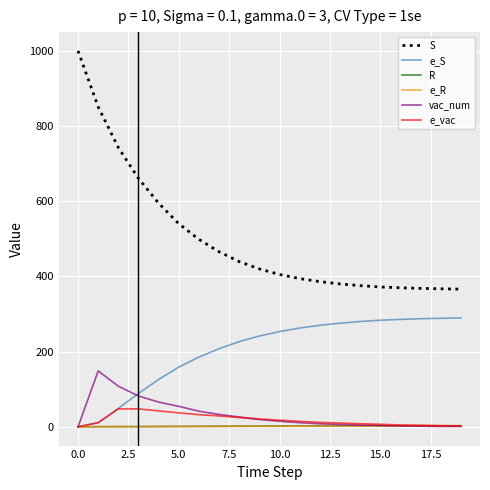

What is the maximum value shown in the chart?

999.0